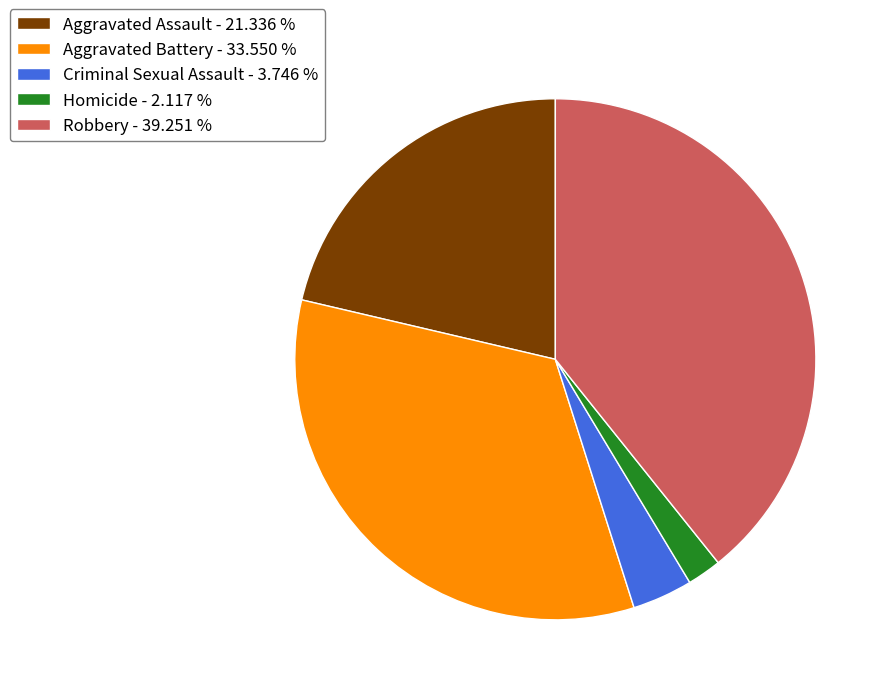

Which has a higher value, Robbery - 39.251 % or Aggravated Battery - 33.550 %?

Robbery - 39.251 %